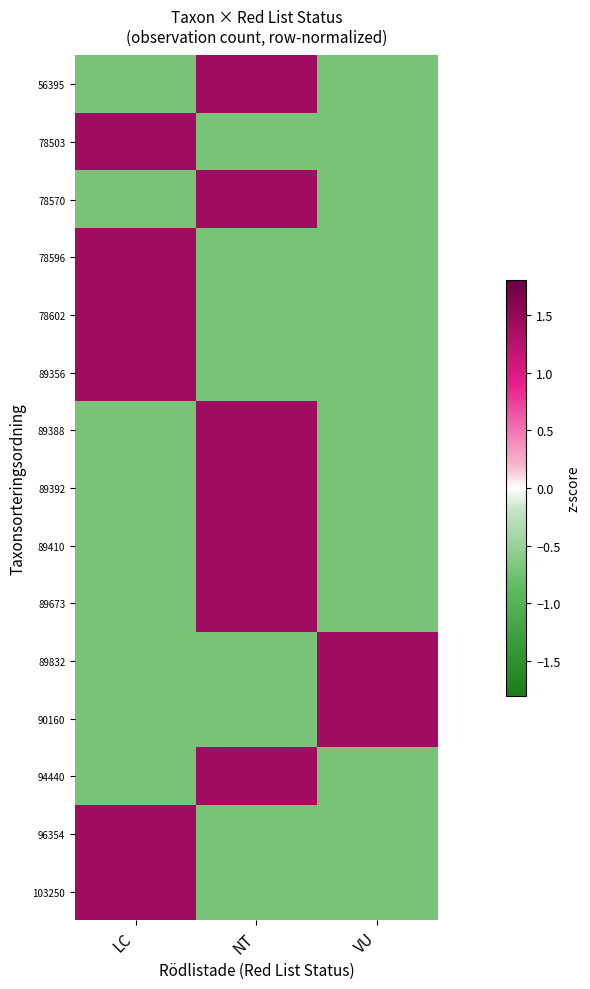

What is the spread (max minus min) of values at VU?

2.1